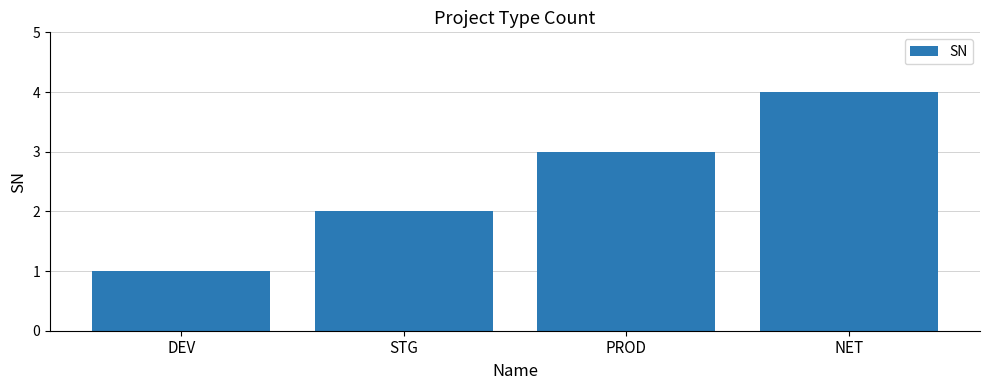

The value at STG is 2. True or false?

True